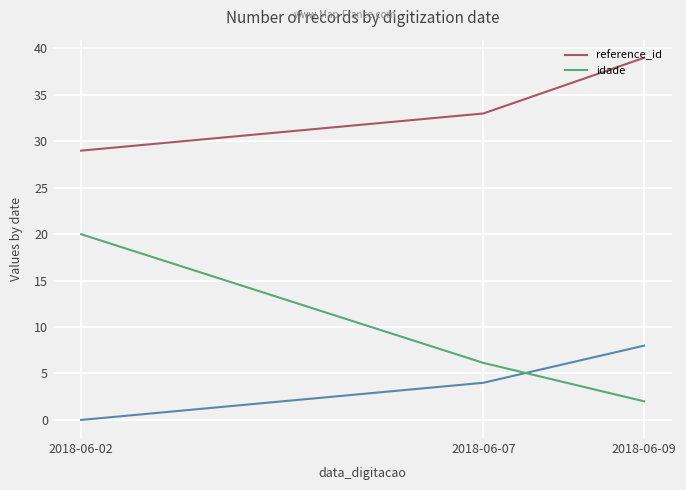

At which label does idade reach its peak?

2018-06-02